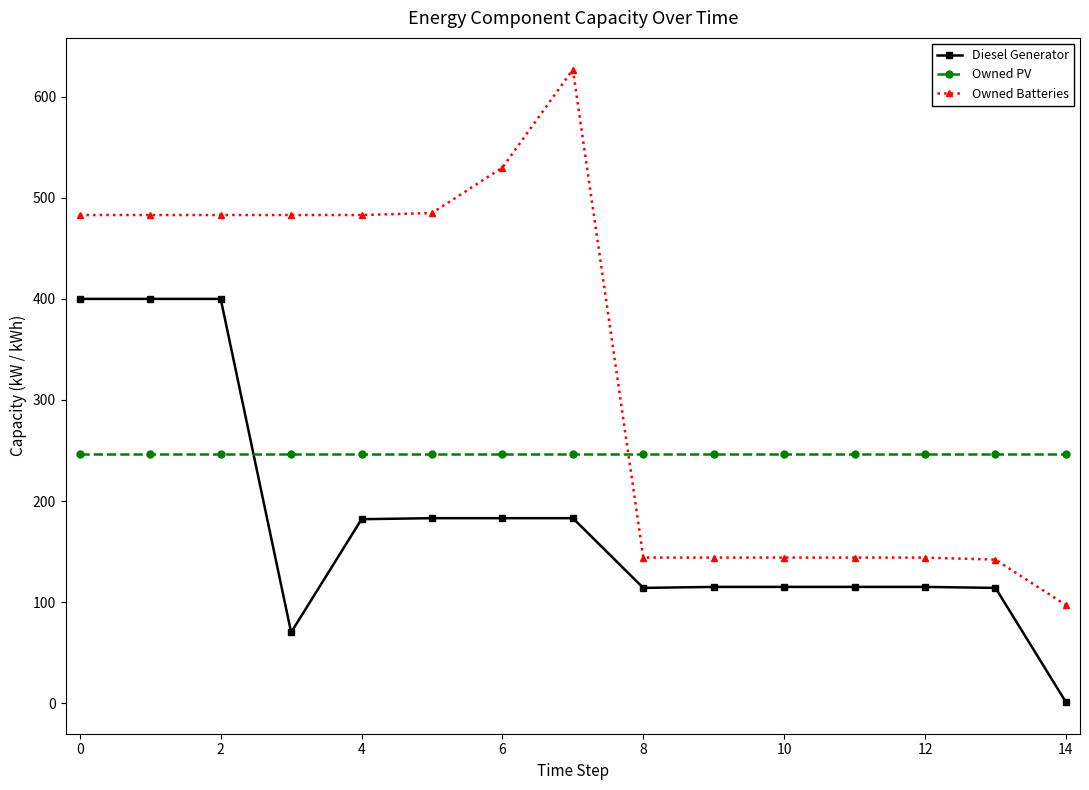

Count the number of data series in this chart.

3